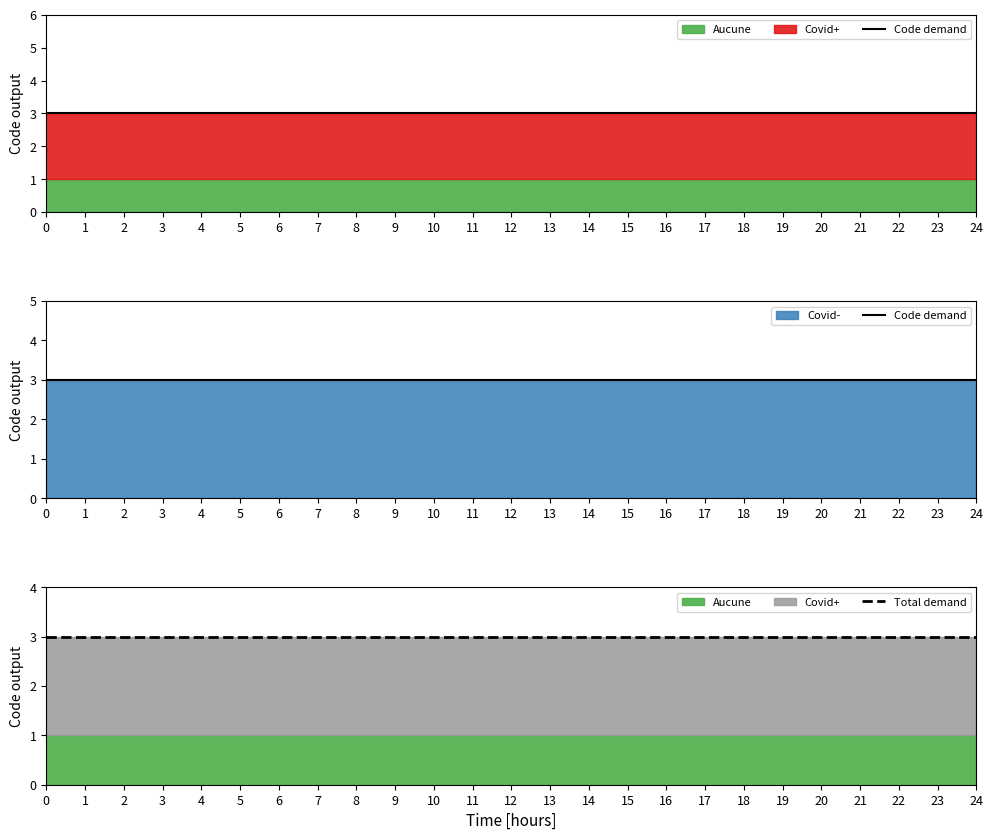

What is the average value of the Covid+ series?

2